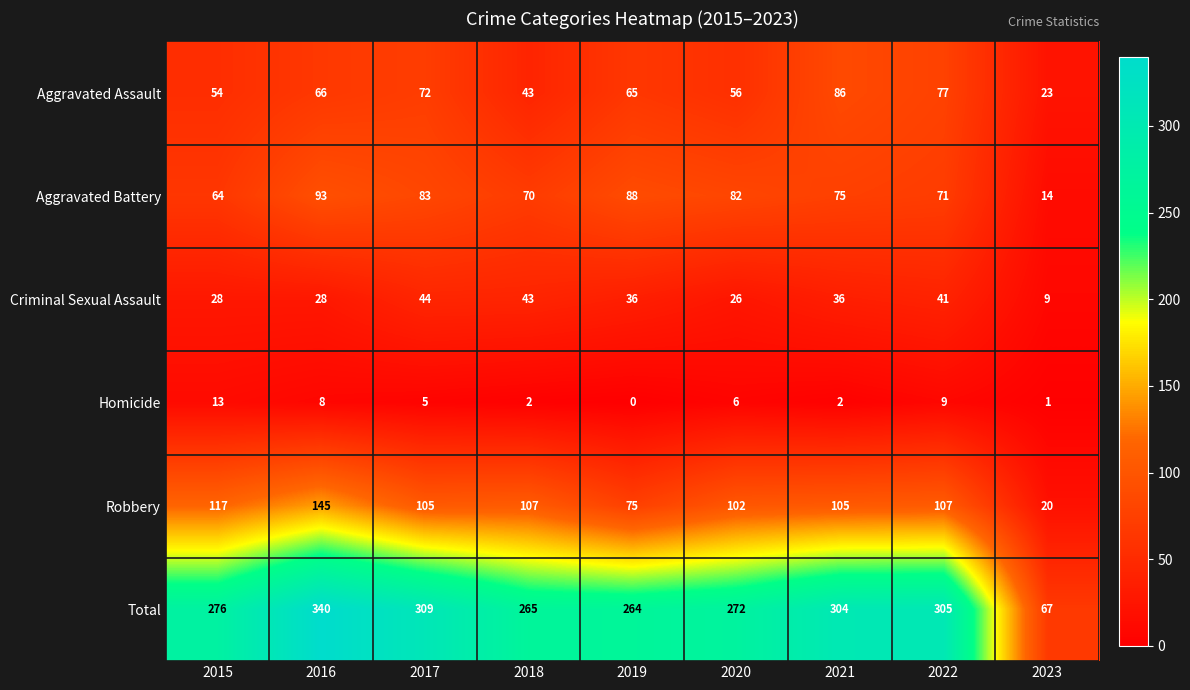

At how many categories does at least one series exceed 74?

8